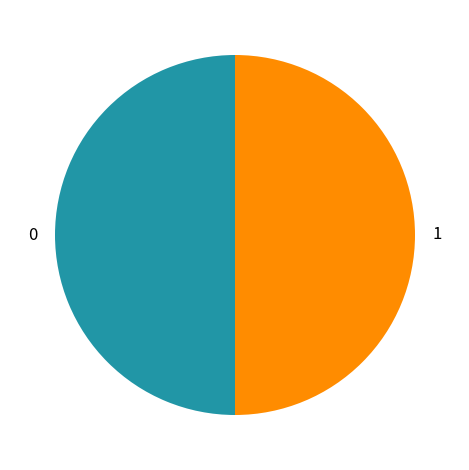

Is the sum of 0 and 1 greater than half?

Yes